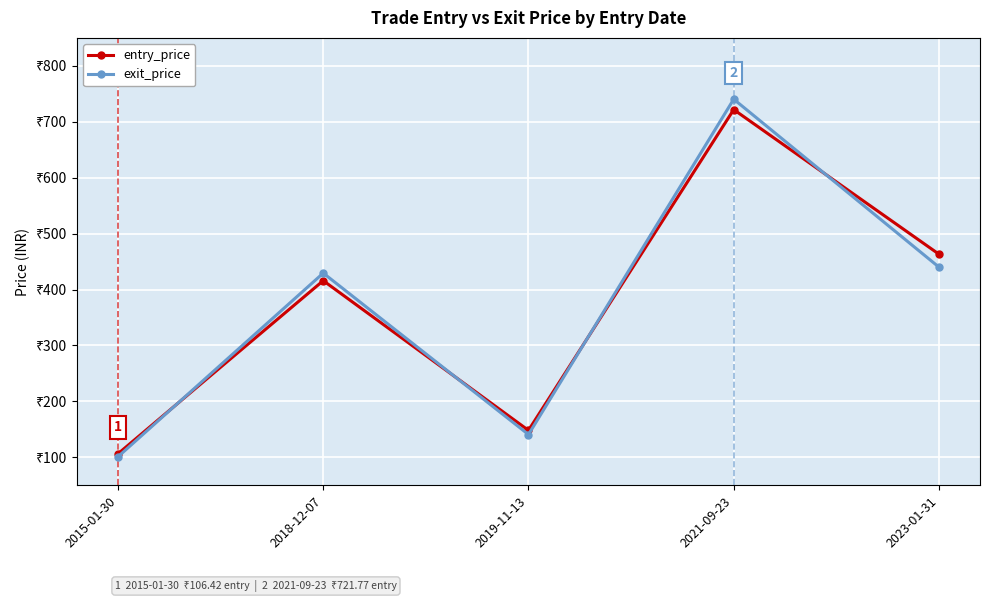

In exit_price, how many points are lower than both neighbors (excluding endpoints)?

1